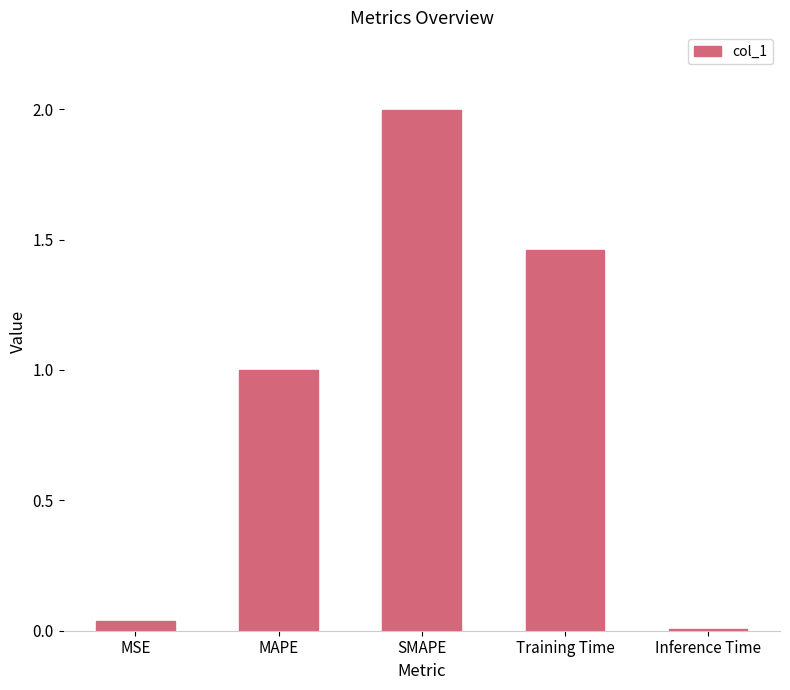

List the labels in order of value, largest first.

SMAPE, Training Time, MAPE, MSE, Inference Time